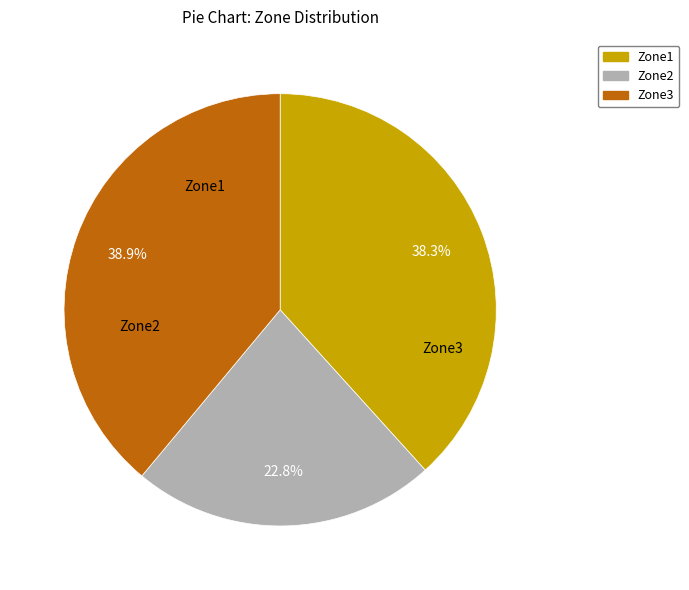

To the nearest percent, what is the difference between the Zone2 and Zone1 slice percentages?

16%